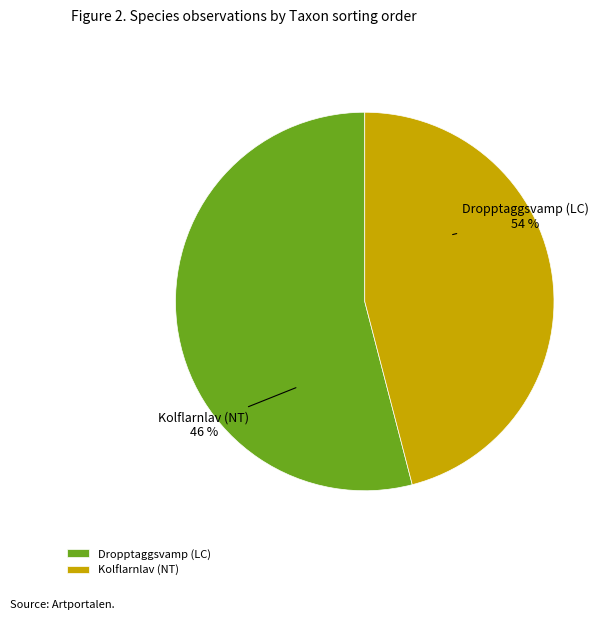

Which has a higher value, Dropptaggsvamp (LC) or Kolflarnlav (NT)?

Dropptaggsvamp (LC)